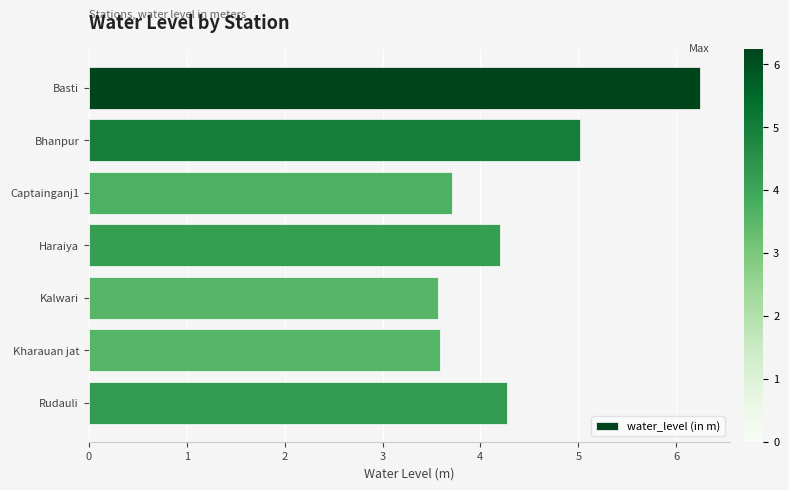

What is the maximum value shown in the chart?

6.2